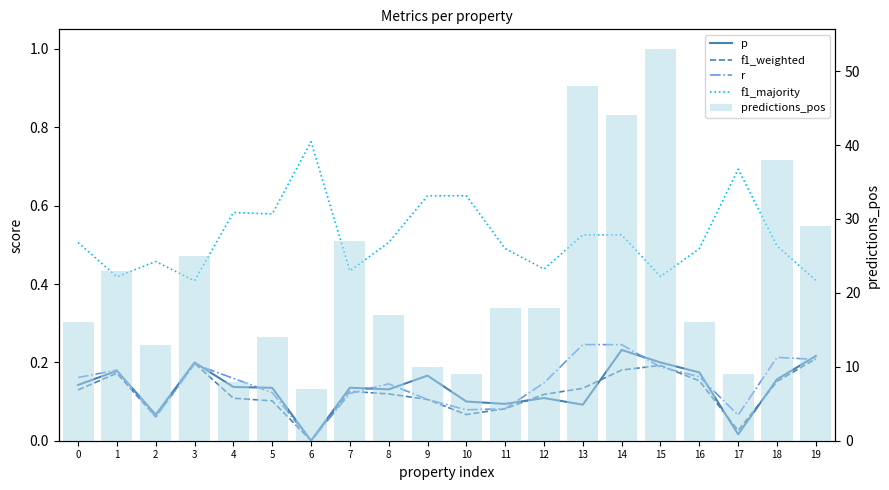

The value of predictions_pos at 2 is 8.4. True or false?

False